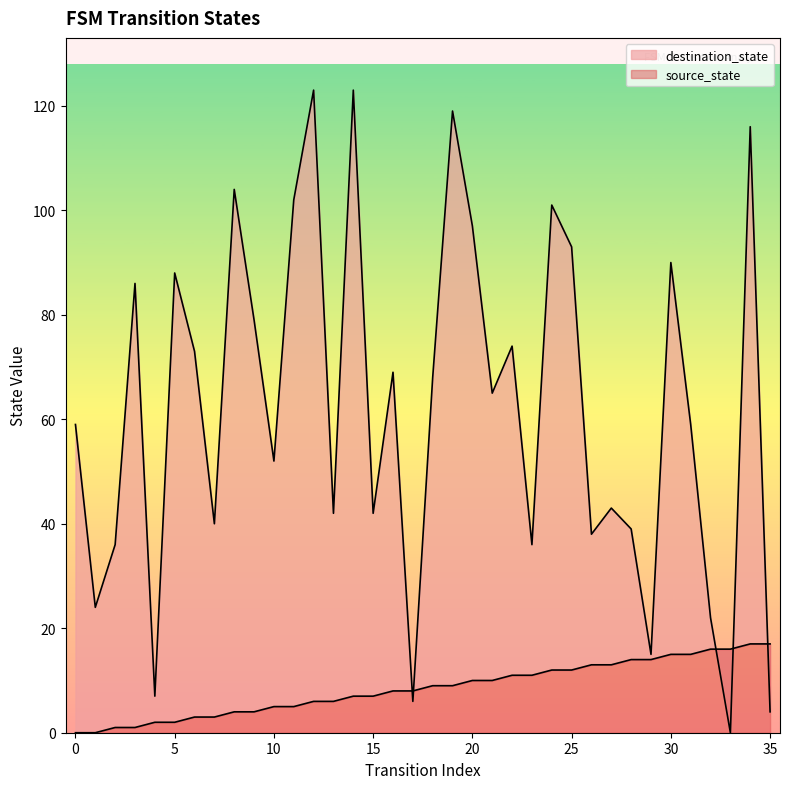

The value of destination_state at 6 is 73. True or false?

True